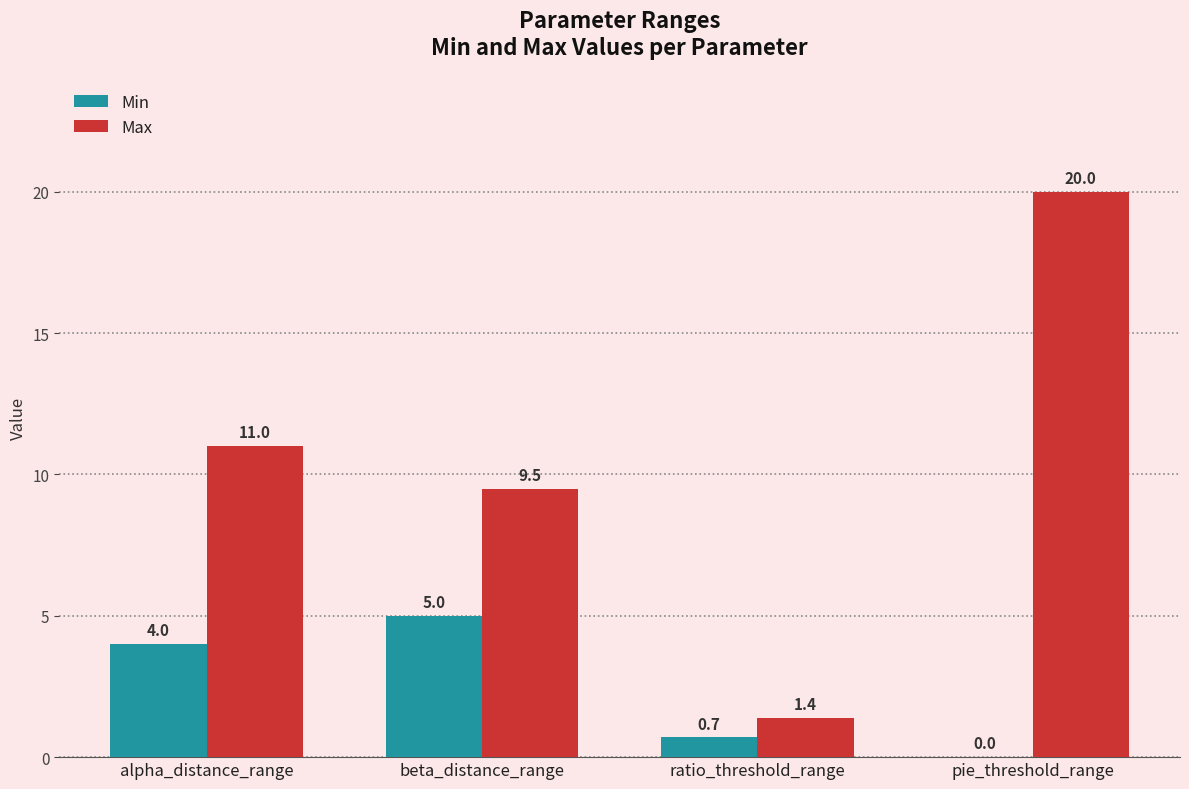

Does the chart contain stacked bars?

No